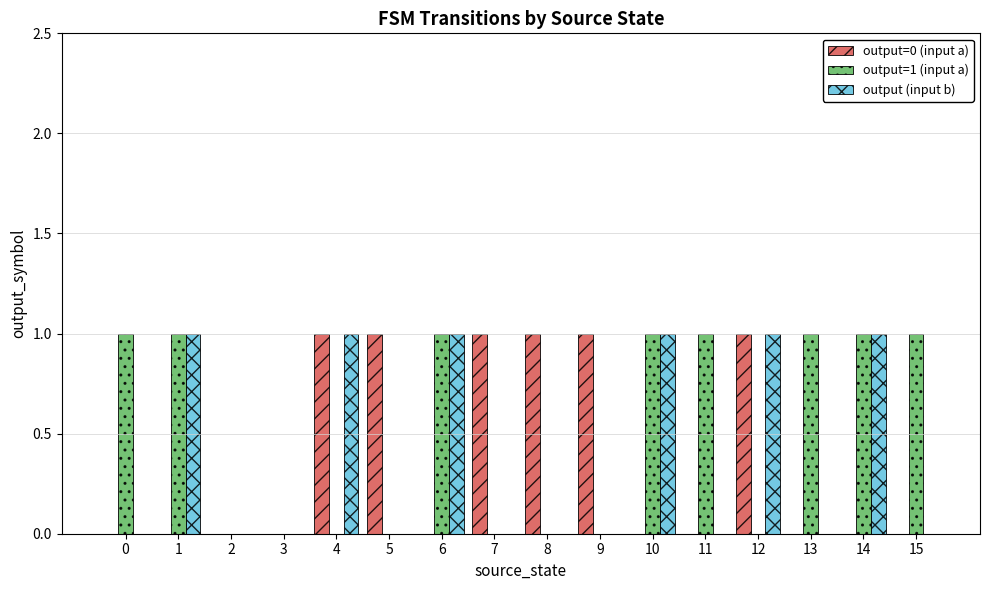

True or false: output=1 (input a) has a value of 0 at 2.

True